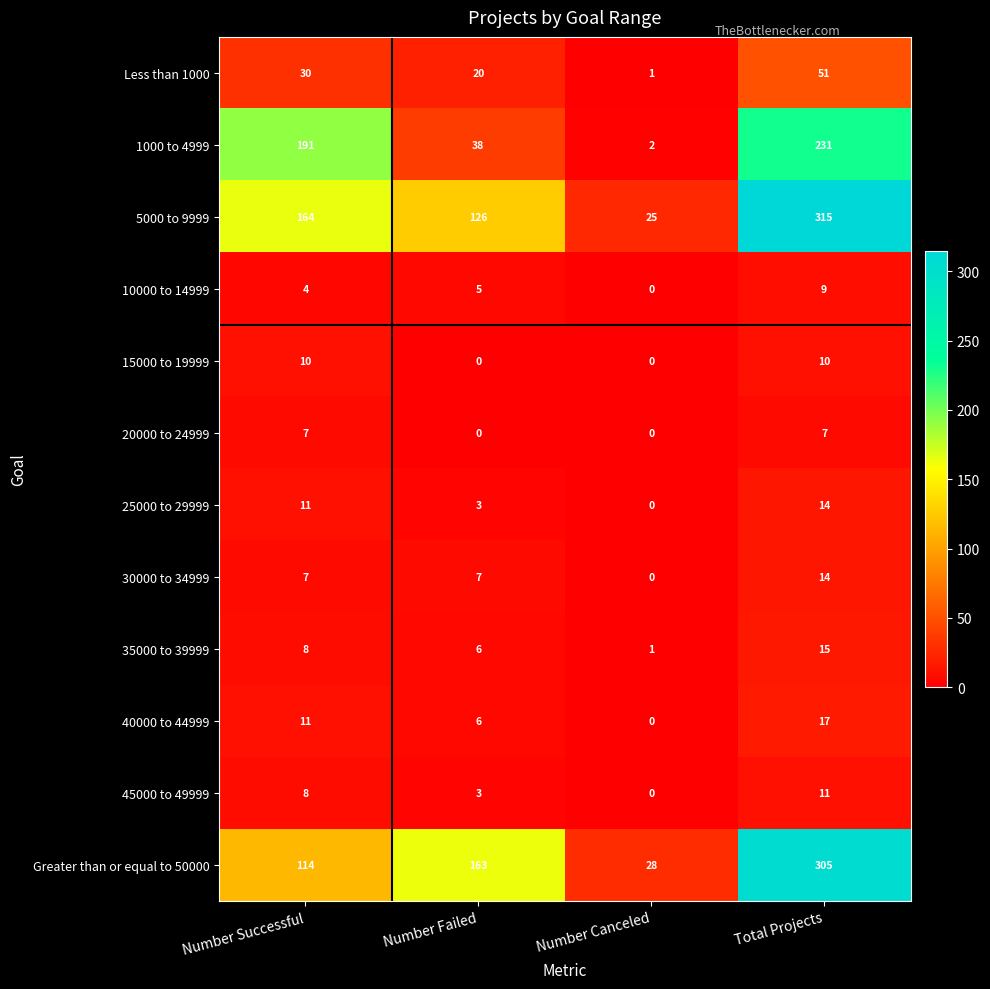

What is the sum of the 40000 to 44999 values at Number Canceled and Total Projects?

17